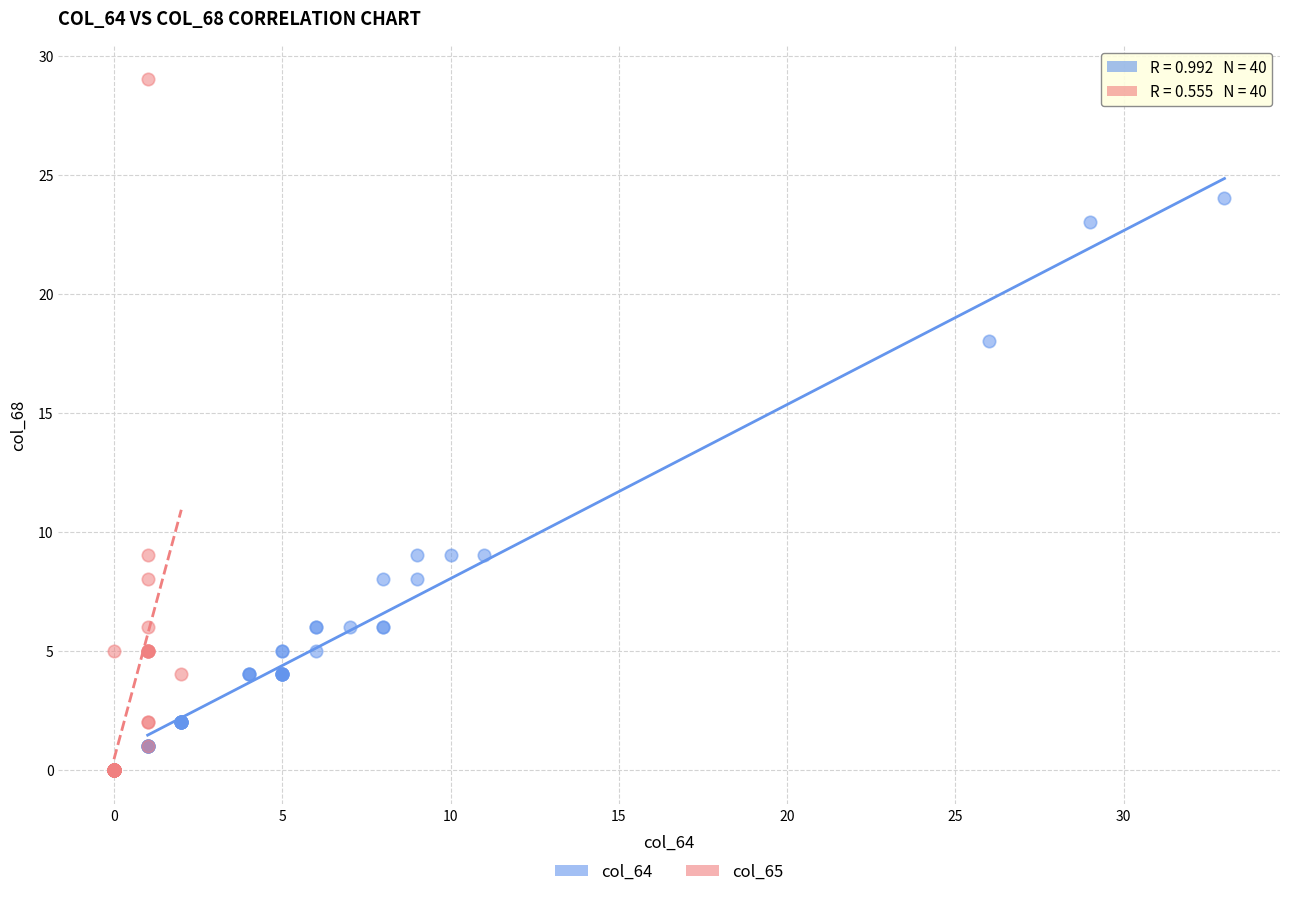

Which series reaches the maximum Y coordinate?

col_65